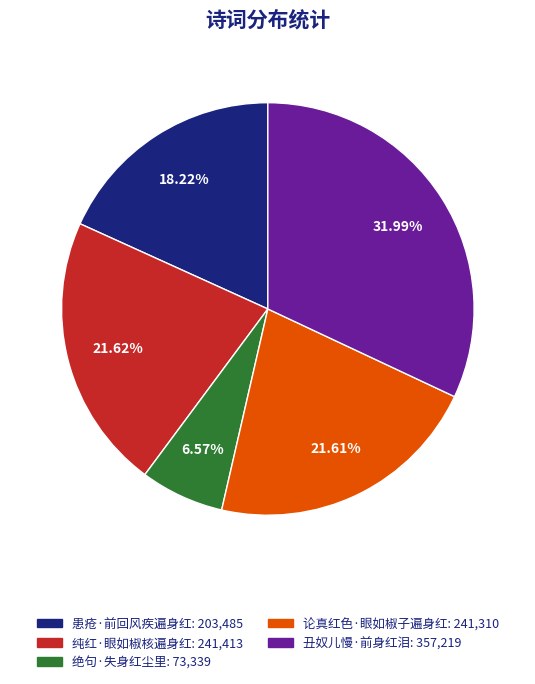

Which has a higher value, 论真红色·眼如椒子遍身红 or 丑奴儿慢·前身红泪?

丑奴儿慢·前身红泪